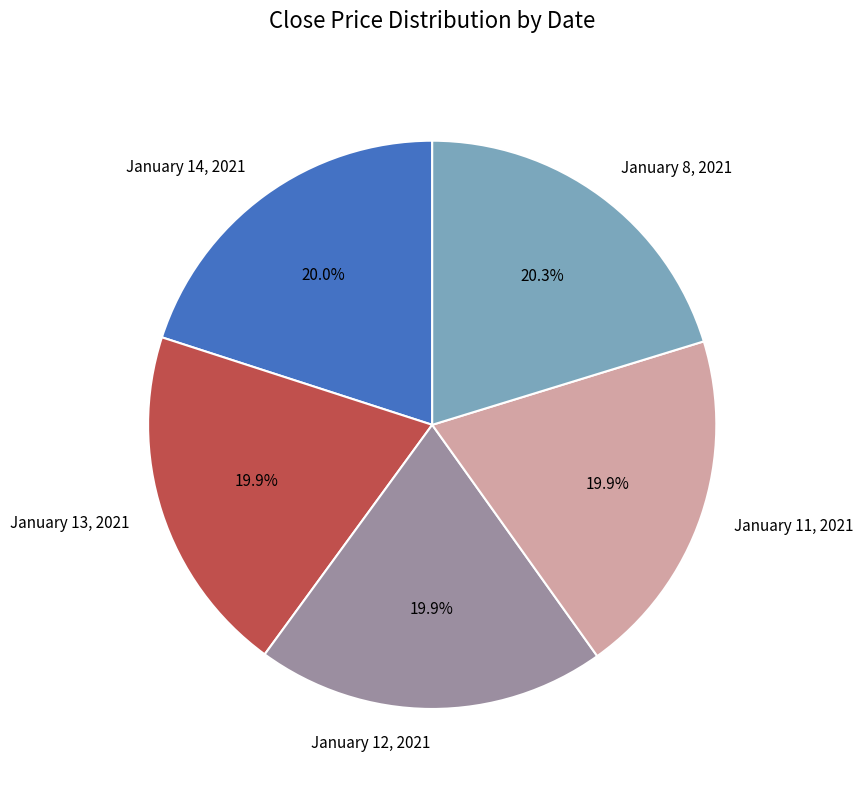

Do January 8, 2021 and January 11, 2021 together represent more than half of the pie?

No